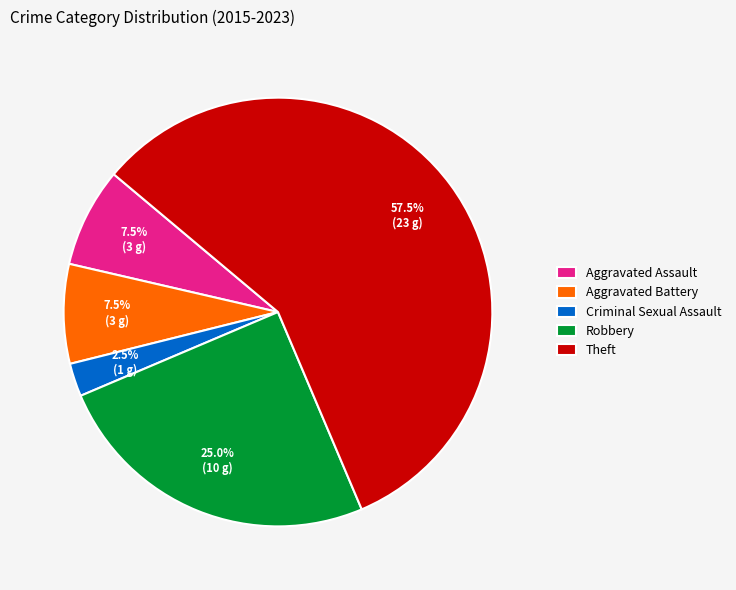

Combined, what portion of the pie is Aggravated Battery and Robbery?

32.5%